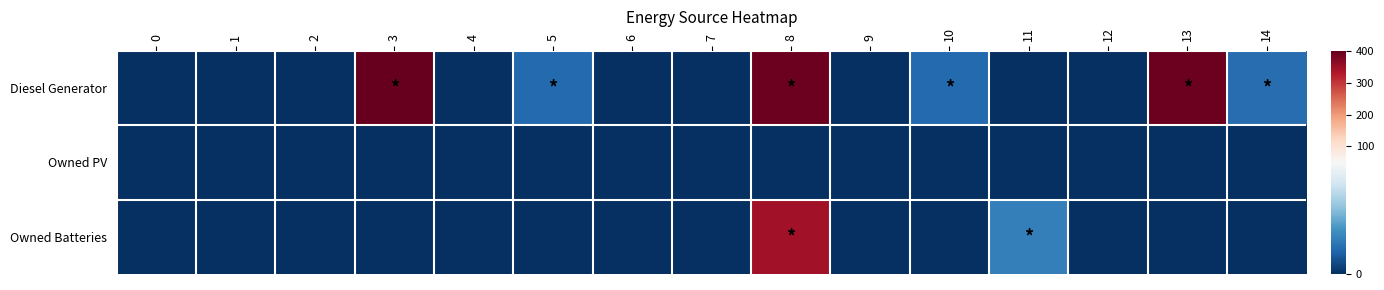

Which series has the widest spread of values?

Diesel Generator